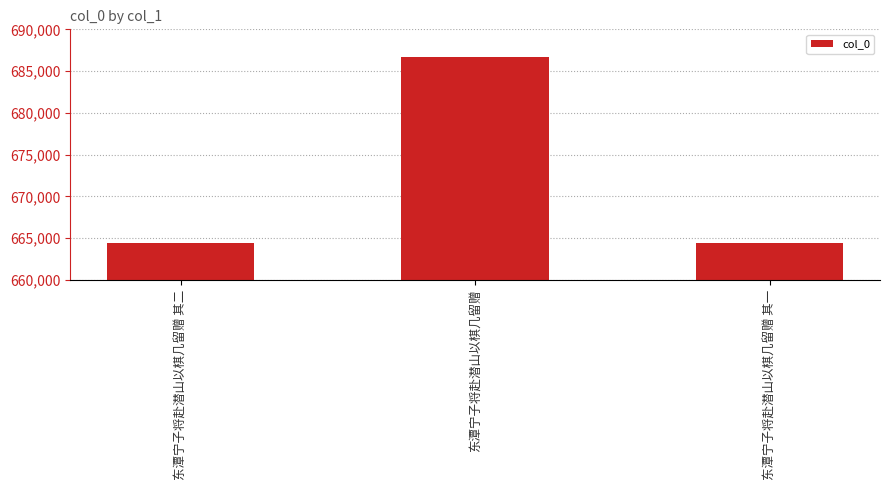

What is the change in value from 东潭宁子将赴潜山以棋几留赠 to 东潭宁子将赴潜山以棋几留赠 其一?

-22309